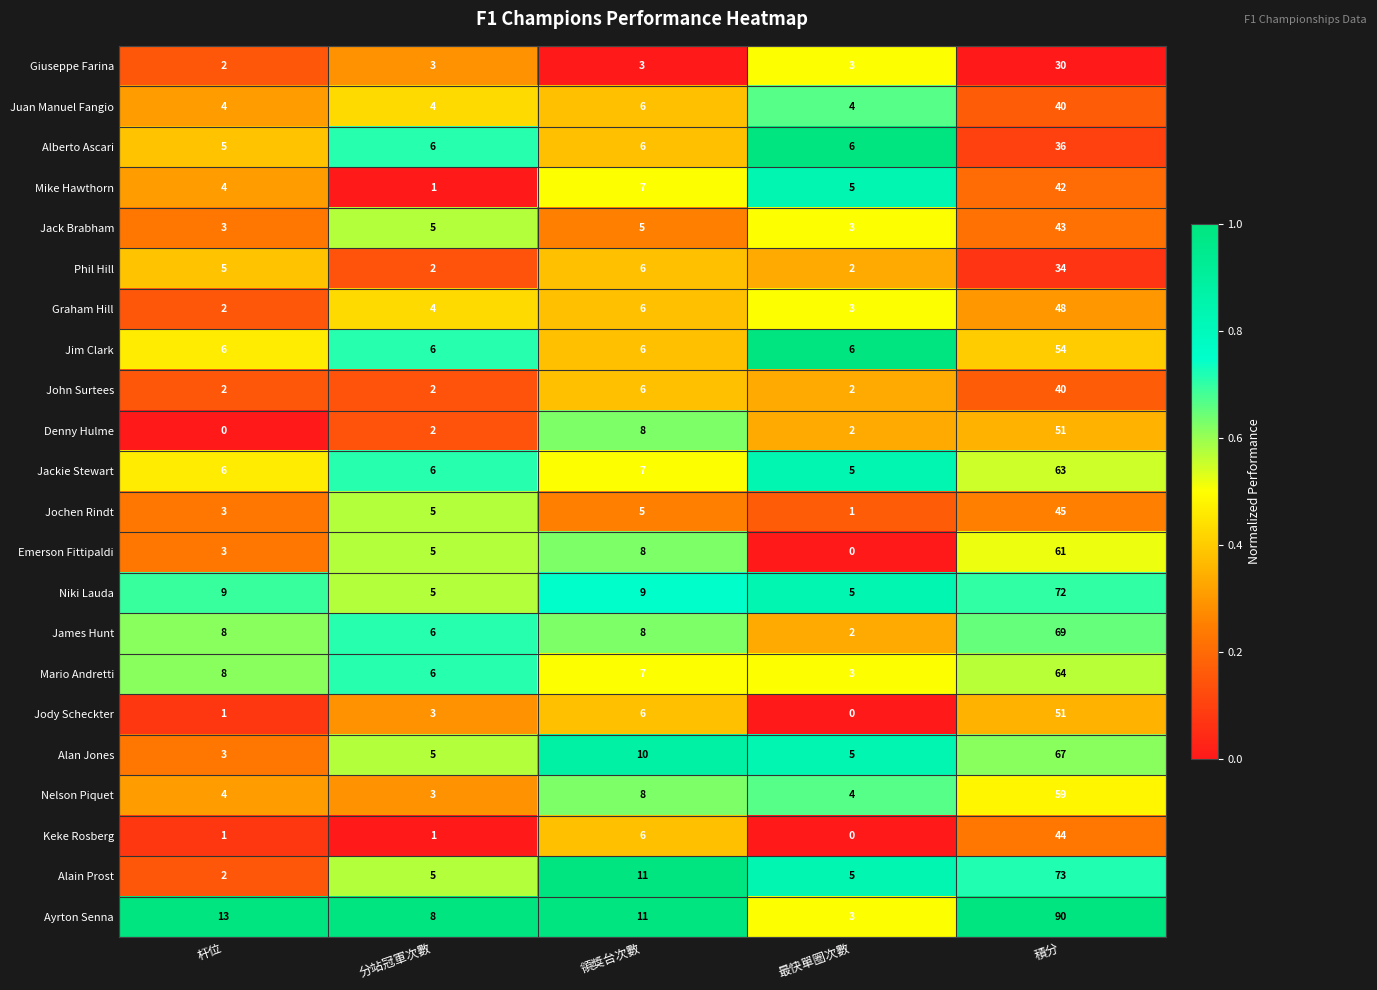

Which series changed the most between 杆位 and 領獎台次數?

Alain Prost